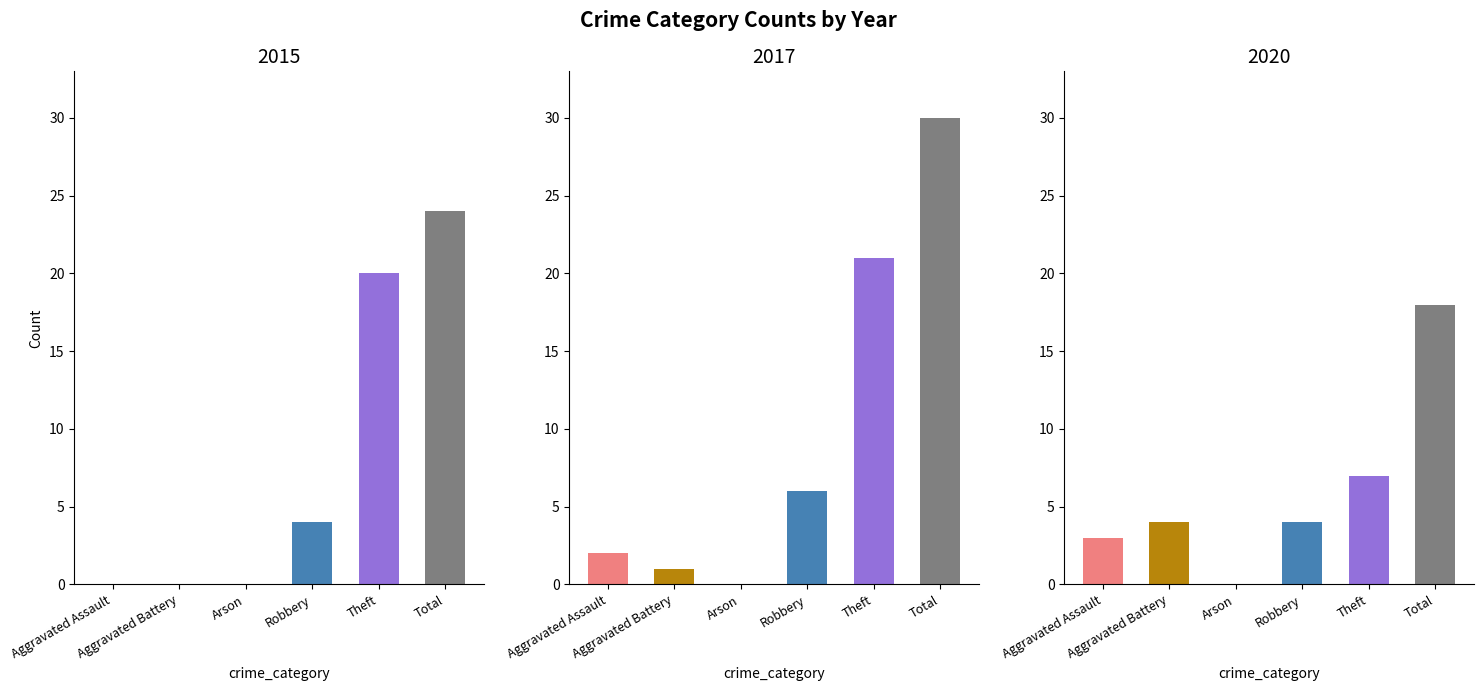

What position from the left is Arson?

3